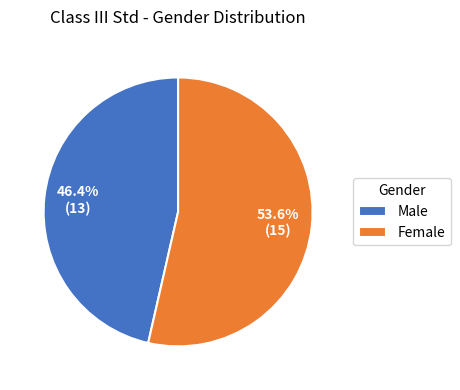

To the nearest percent, what is the average slice percentage?

50%